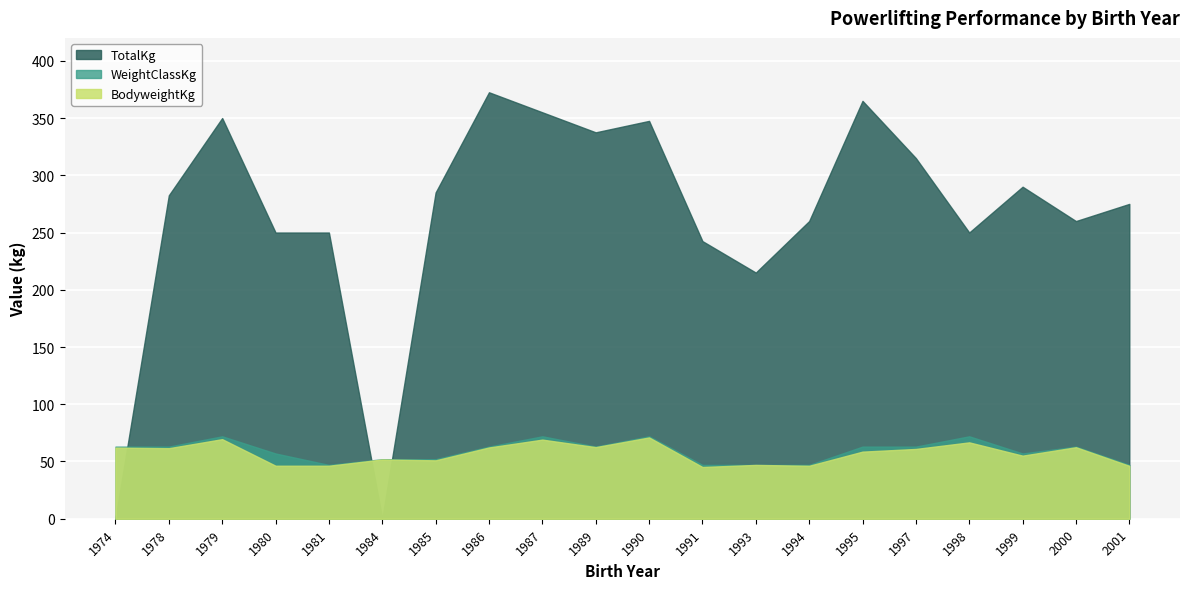

Count the number of data series in this chart.

3